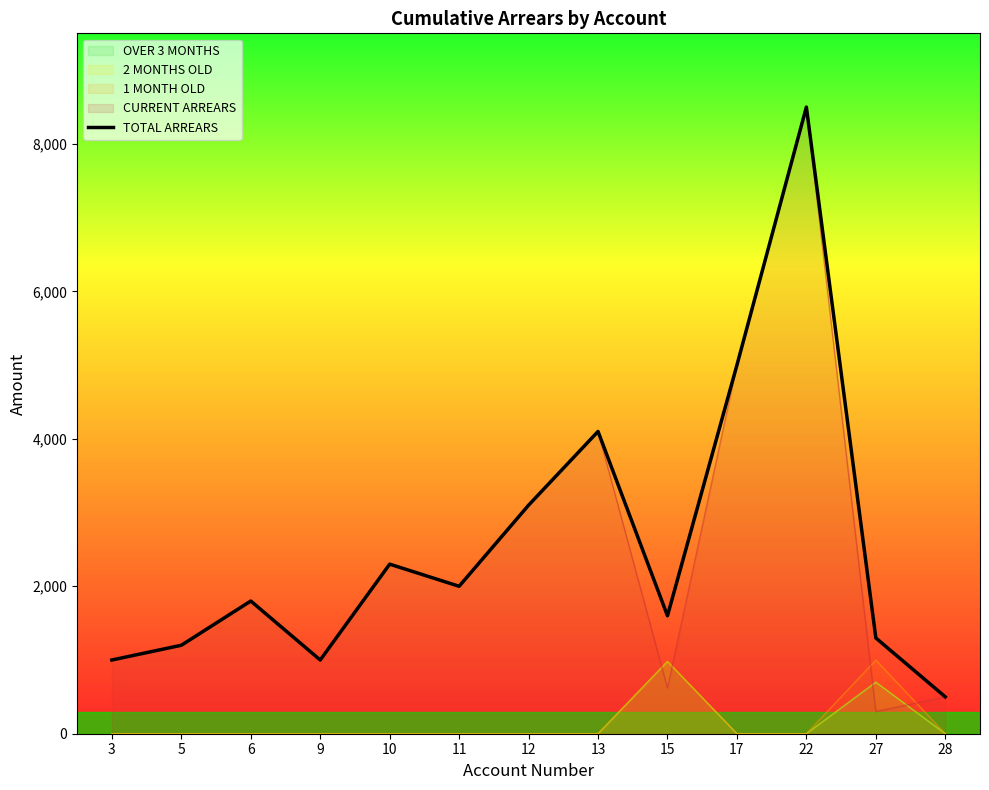

Reading left to right, extract all data points from this chart.

1000	1200	1800	1000	2300	2000	3100	4100	1600	5000	8500	1299	500